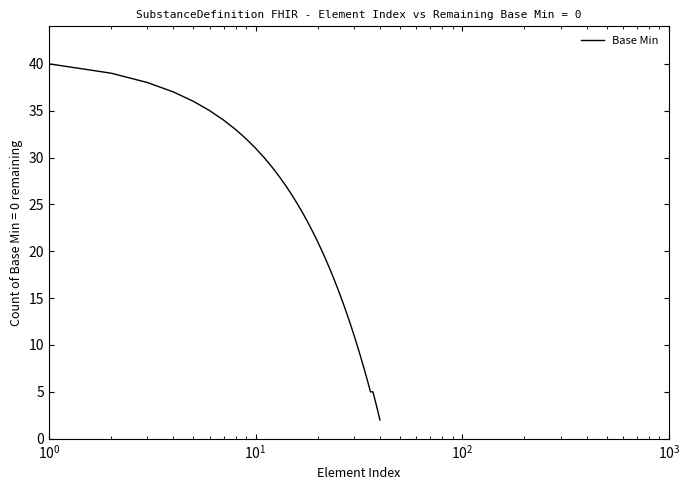

What is the maximum value shown in the chart?

40